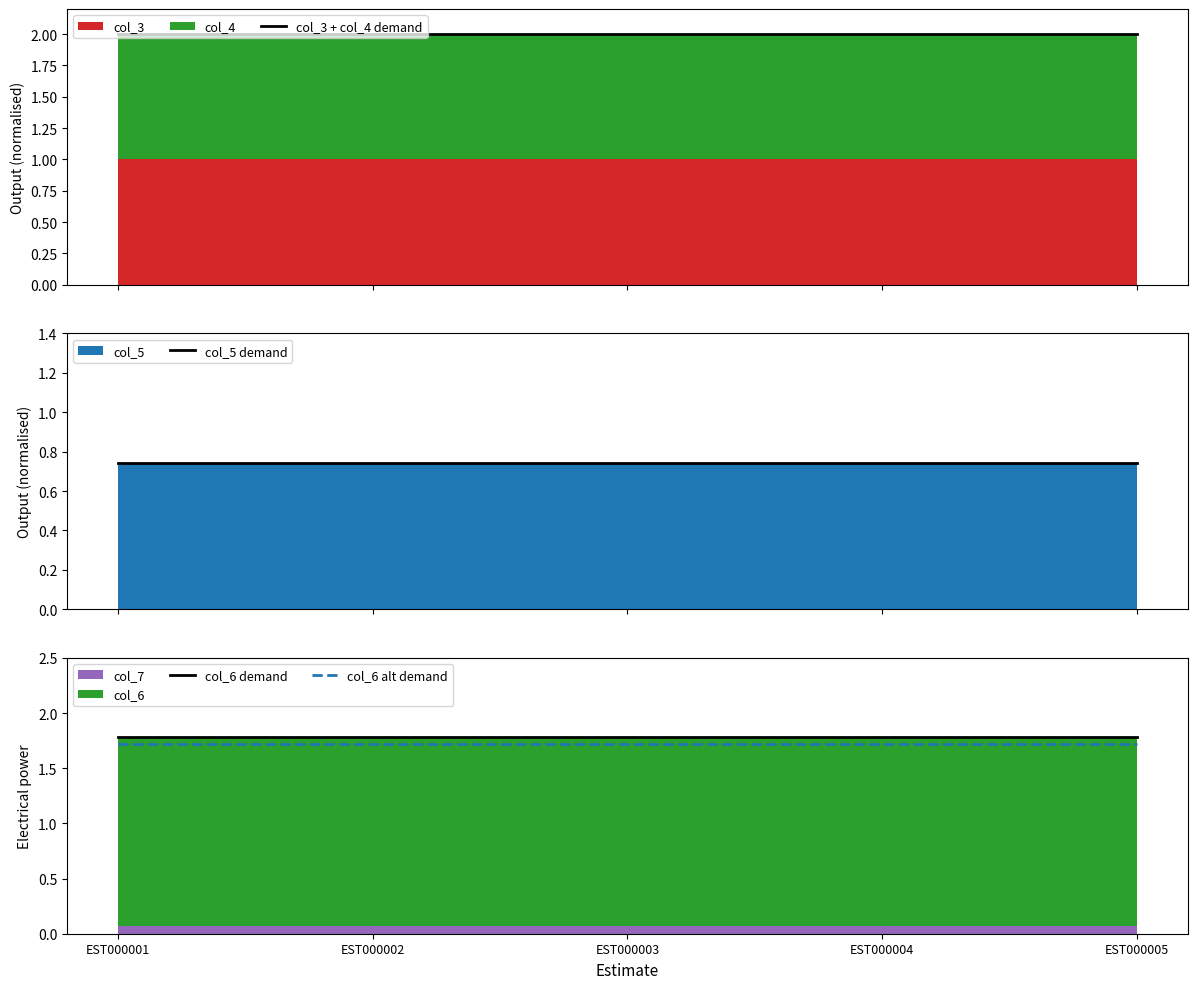

The col_6 alt demand series shows 1.7 at EST000004. True or false?

True